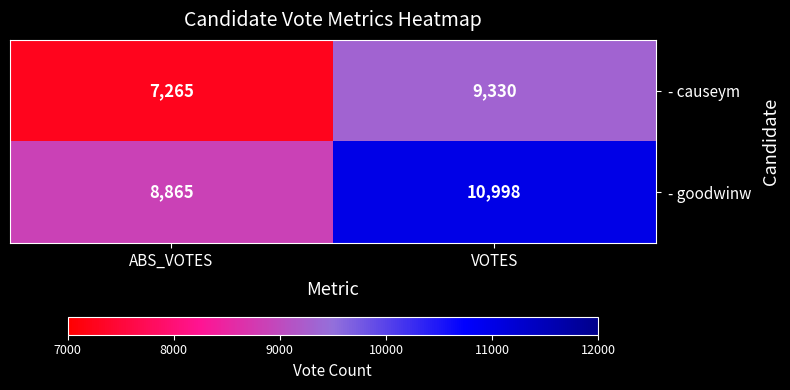

What is the difference between the - goodwinw values at VOTES and ABS_VOTES?

2133